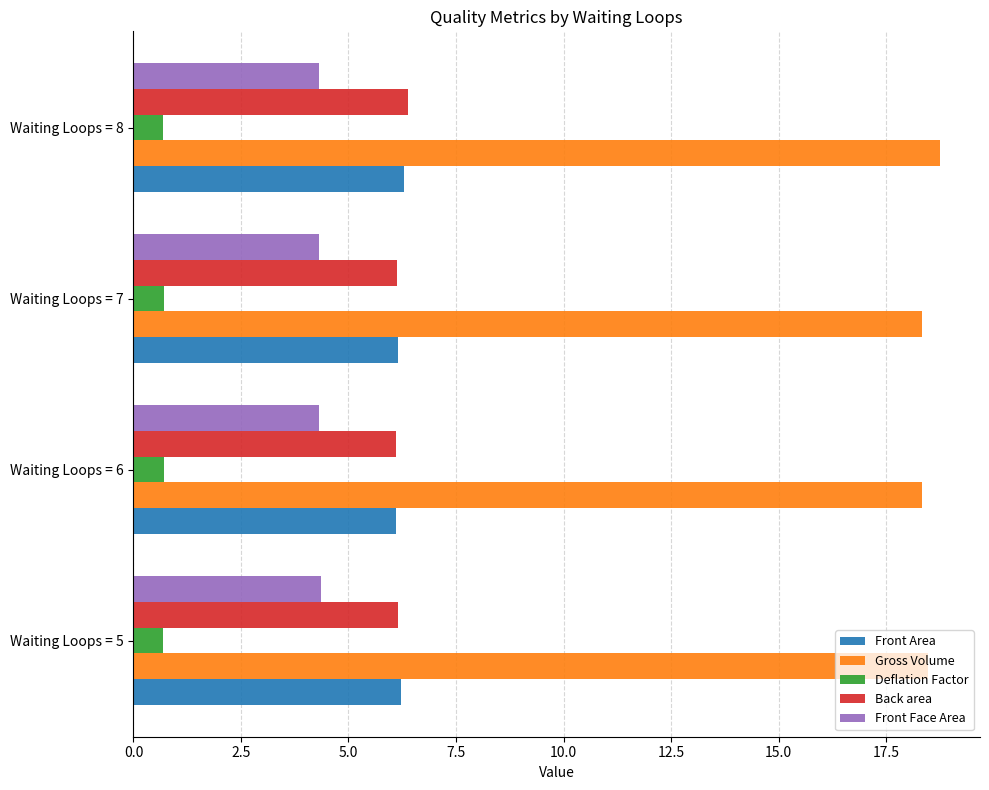

What is the difference between the highest and lowest values at Waiting Loops = 5?

17.8